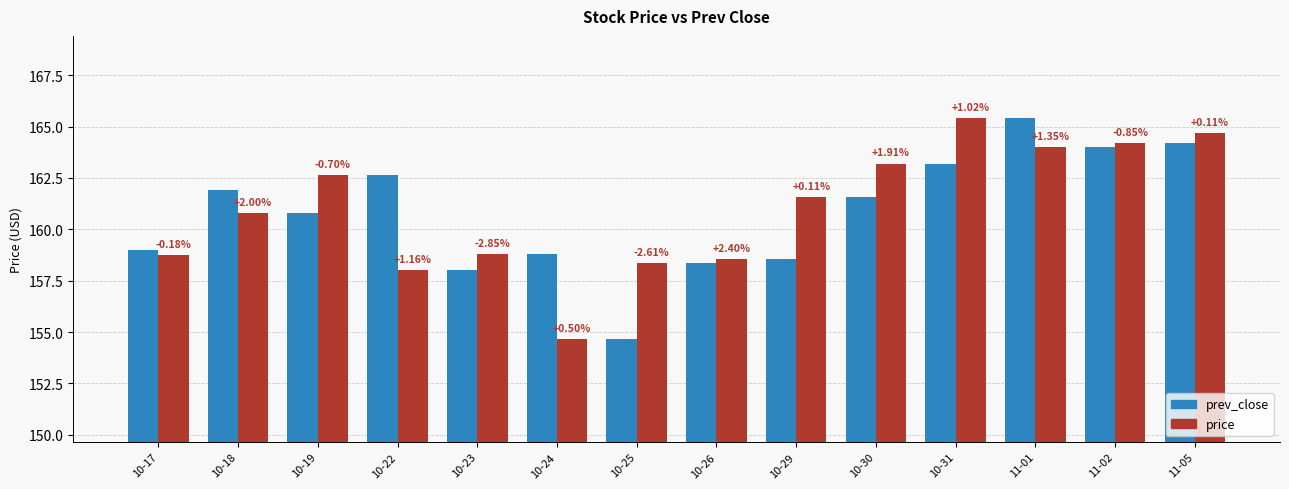

What are all the series names shown in the legend?

prev_close, price